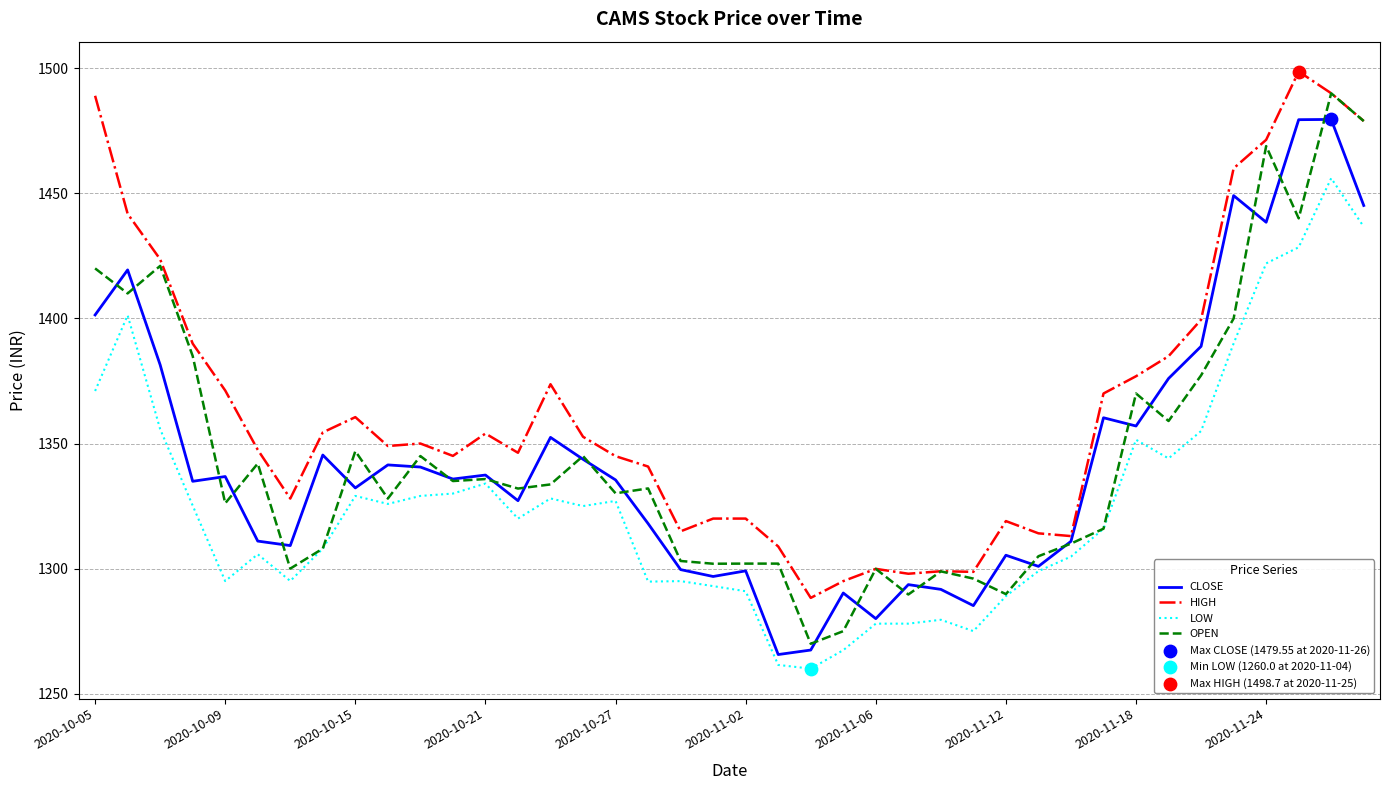

Which series has the largest total across all categories?

HIGH